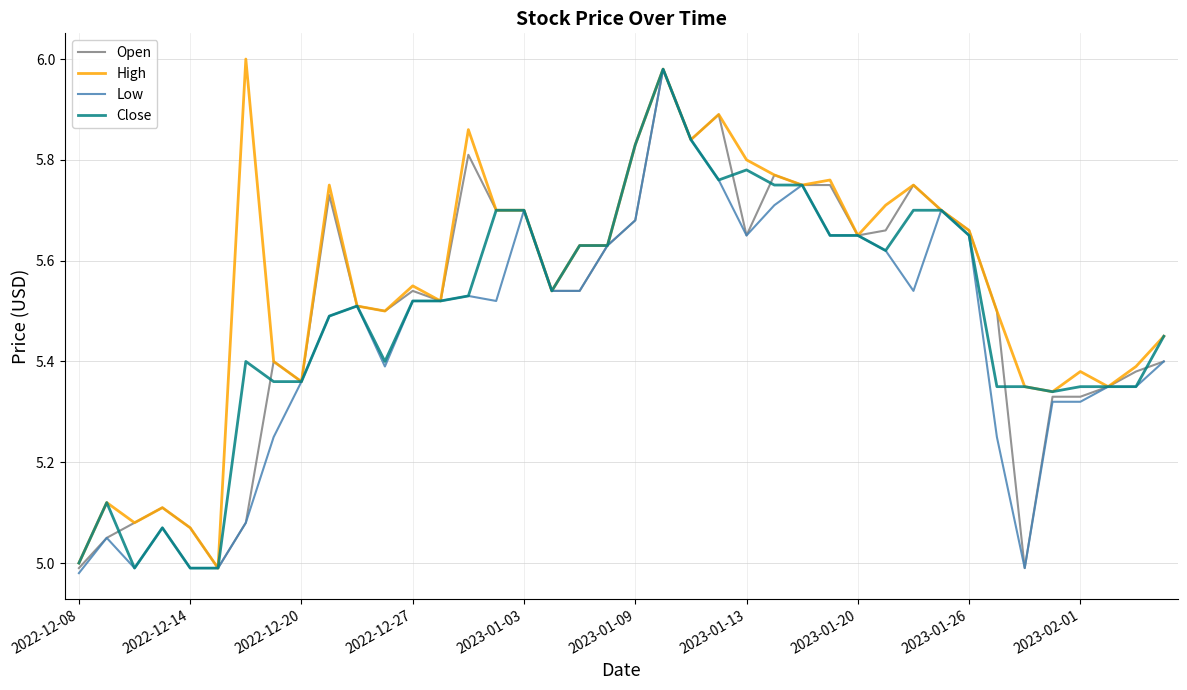

What is the sum of all Close values?

219.6